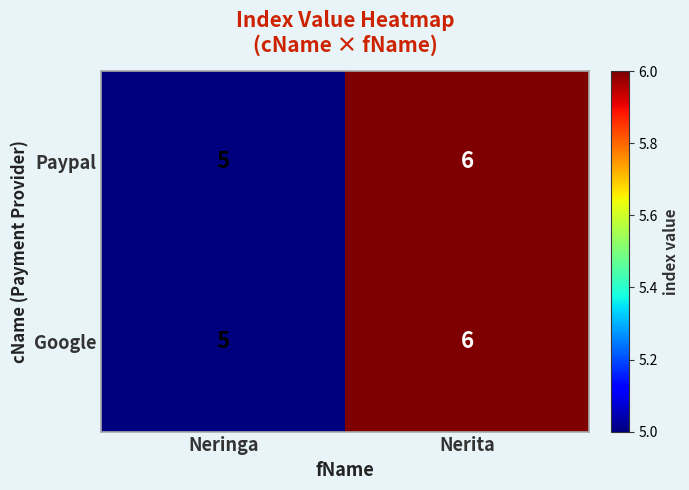

The value of Google at Nerita is 6. True or false?

True